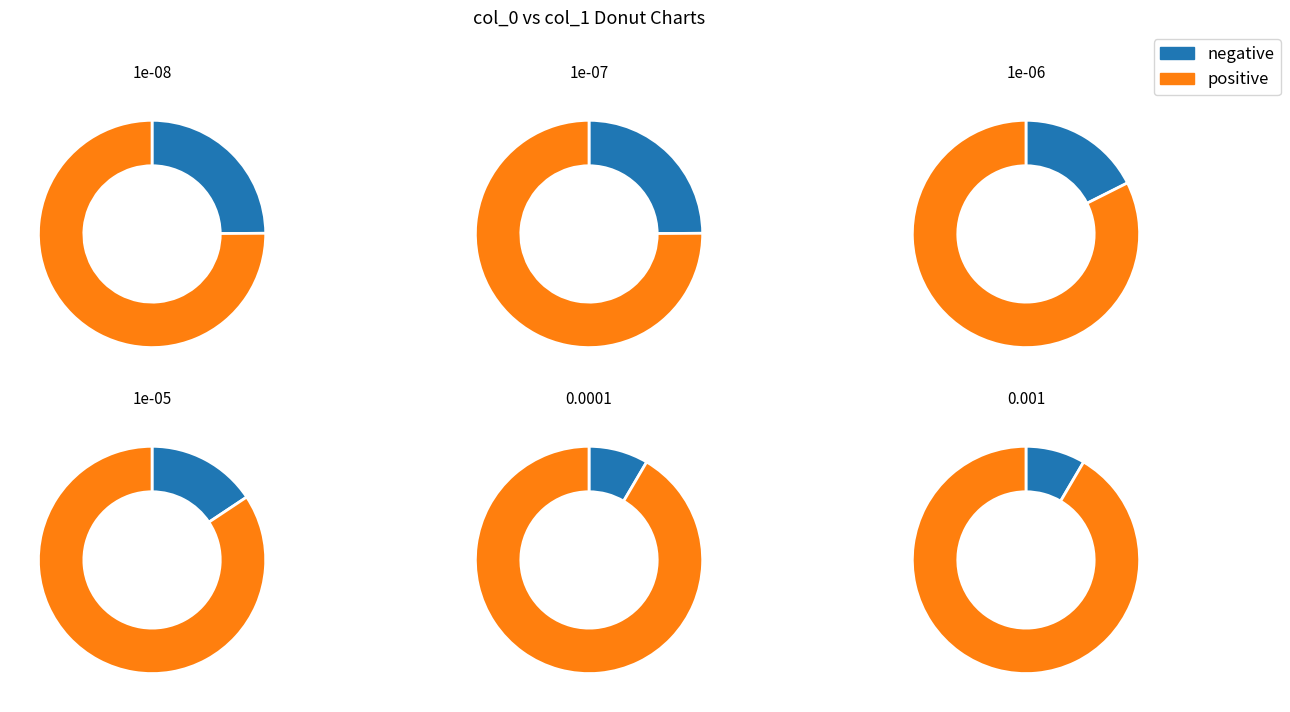

What is the change in value from 1e-08 to 0.001?

-660